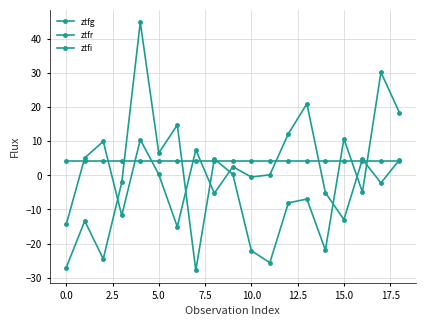

At which label does ztfr first exceed -4?

5.0